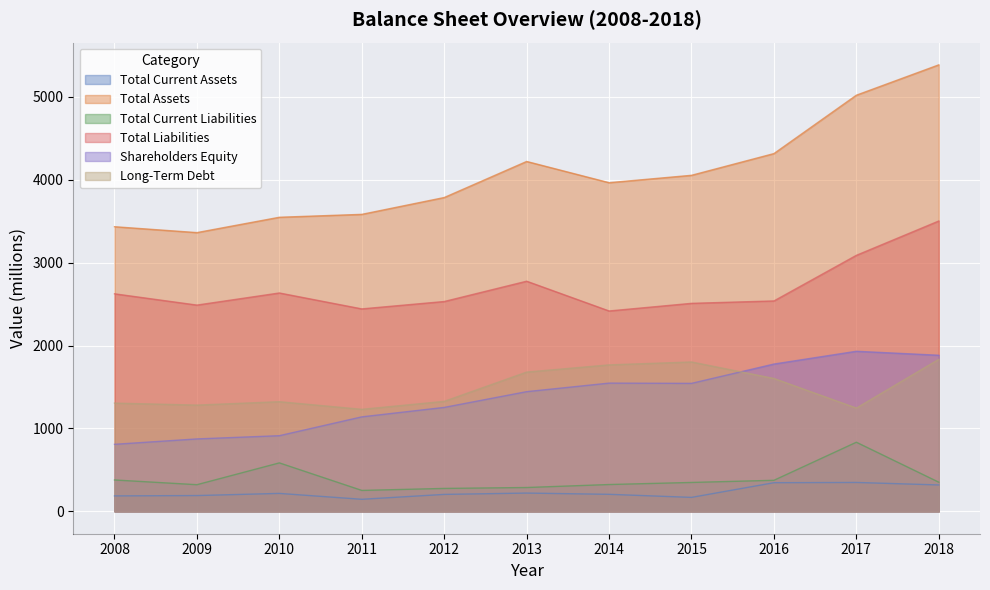

At 2013, list the series in order from largest to smallest.

Total Assets, Total Liabilities, Long-Term Debt, Shareholders Equity, Total Current Liabilities, Total Current Assets